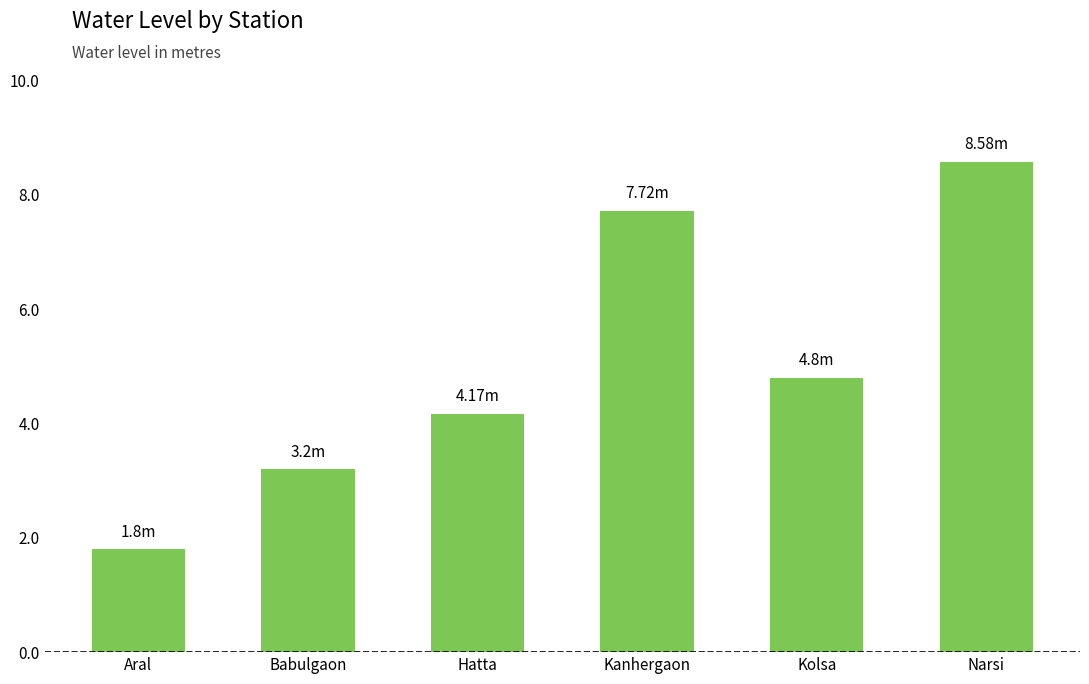

What is the maximum value shown in the chart?

8.6